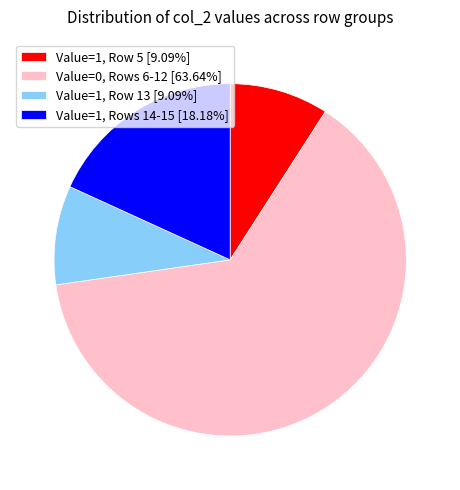

Is Value=0, Rows 6-12 [63.64%] the majority of the pie?

Yes